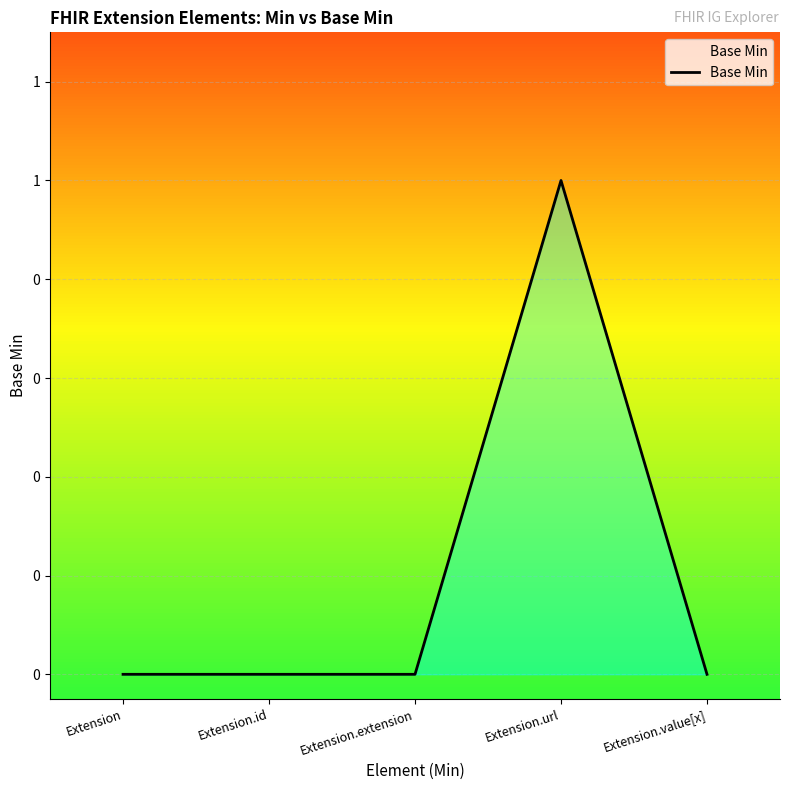

How many points are higher than both their immediate neighbors (excluding endpoints)?

1